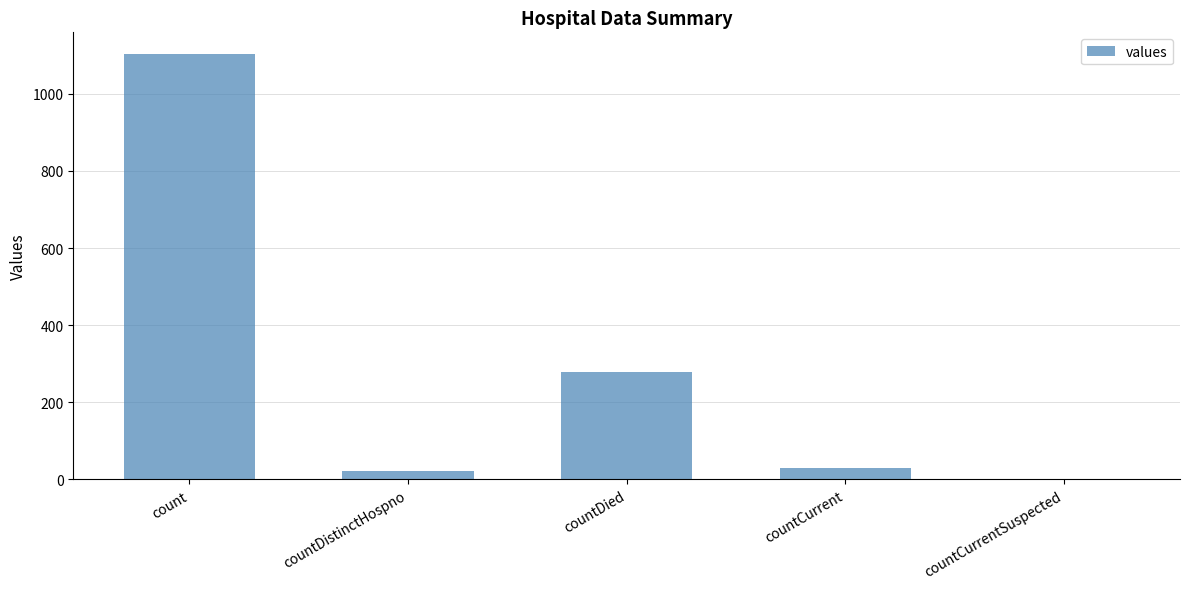

Where does the data first go above 29?

count